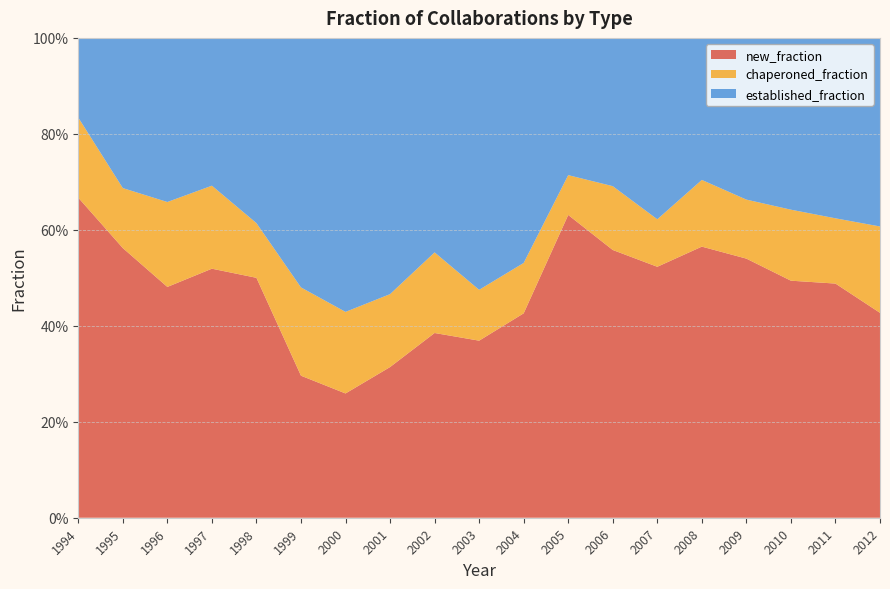

Reading right to left, extract all data points from this chart.

new_fraction: 2012=0.4	2011=0.5	2010=0.5	2009=0.5	2008=0.6	2007=0.5	2006=0.6	2005=0.6	2004=0.4	2003=0.4	2002=0.4	2001=0.3	2000=0.3	1999=0.3	1998=0.5	1997=0.5	1996=0.5	1995=0.6	1994=0.7
chaperoned_fraction: 2012=0.2	2011=0.1	2010=0.1	2009=0.1	2008=0.1	2007=0.1	2006=0.1	2005=0.1	2004=0.1	2003=0.1	2002=0.2	2001=0.2	2000=0.2	1999=0.2	1998=0.1	1997=0.2	1996=0.2	1995=0.1	1994=0.2
established_fraction: 2012=0.4	2011=0.4	2010=0.4	2009=0.3	2008=0.3	2007=0.4	2006=0.3	2005=0.3	2004=0.5	2003=0.5	2002=0.4	2001=0.5	2000=0.6	1999=0.5	1998=0.4	1997=0.3	1996=0.3	1995=0.3	1994=0.2